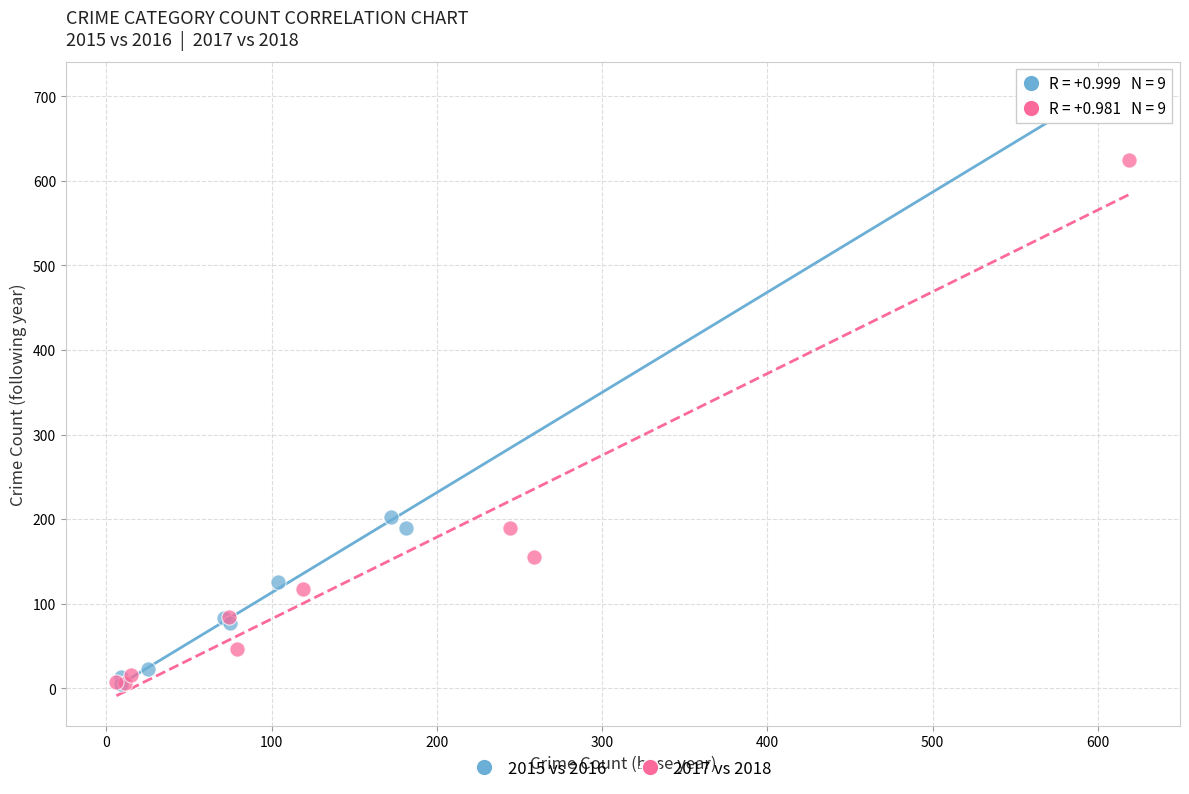

What are all the series names shown in the legend?

2015 vs 2016, 2017 vs 2018